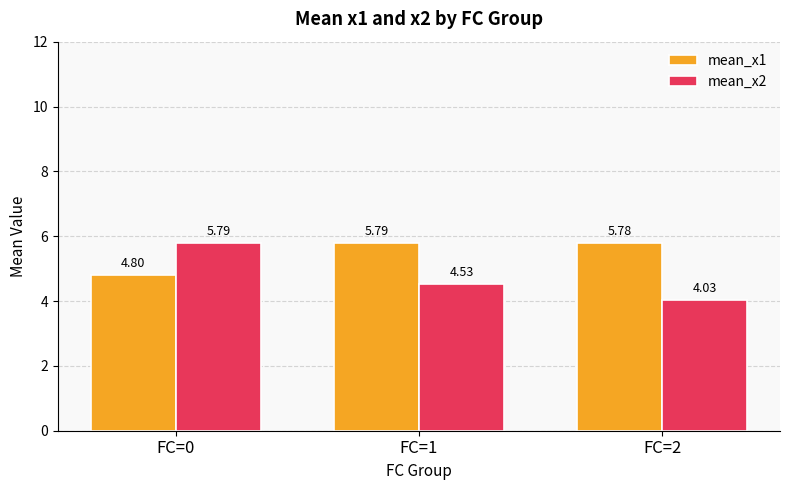

Which series changed the most between FC=0 and FC=1?

mean_x2